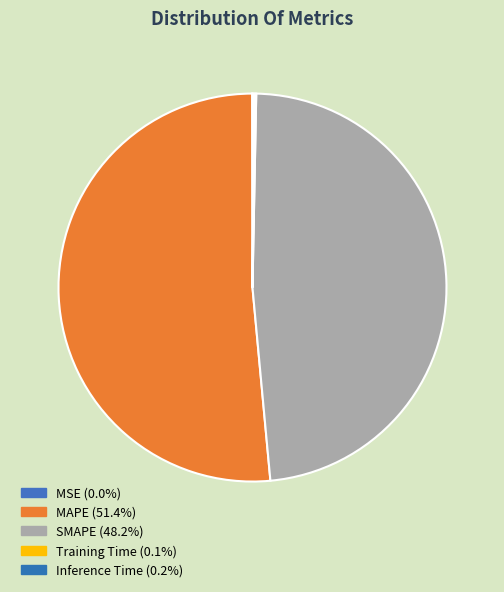

How many segments does this pie chart have?

5